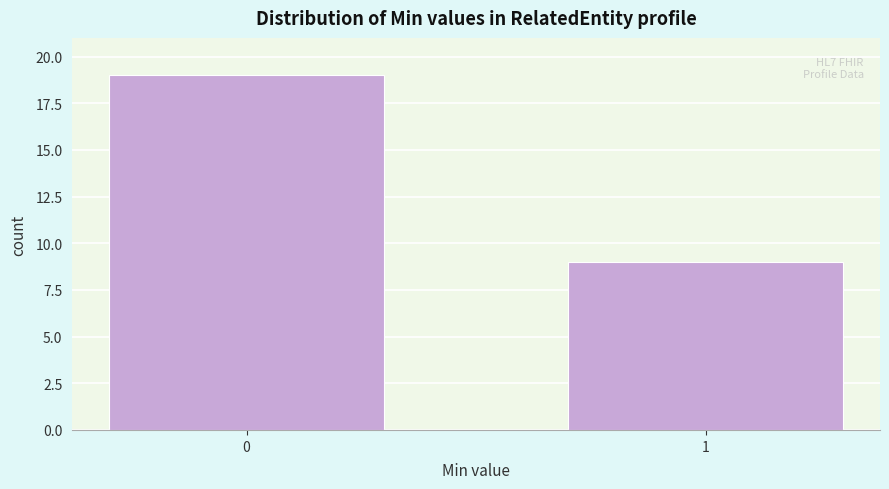

Reading right to left, extract all data points from this chart.

9	19